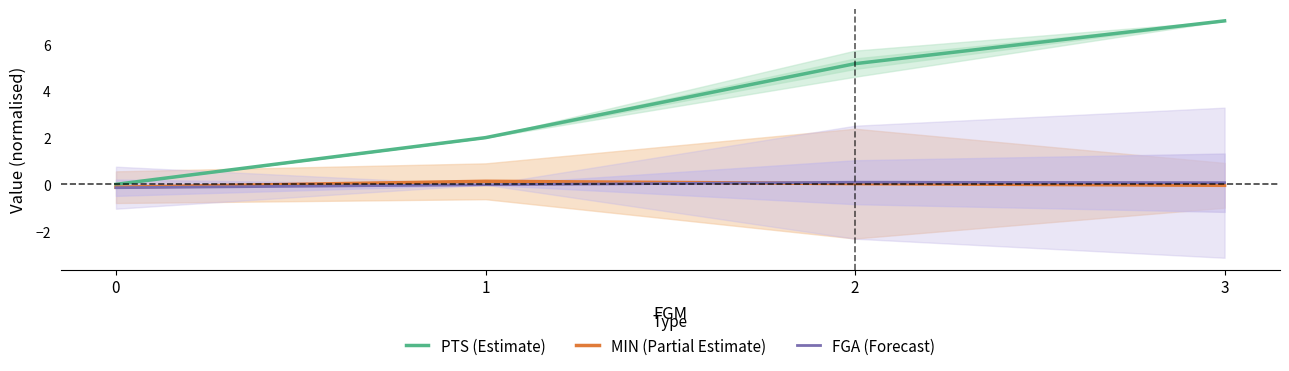

True or false: PTS (Estimate) and FGA (Forecast) intersect in this chart.

False